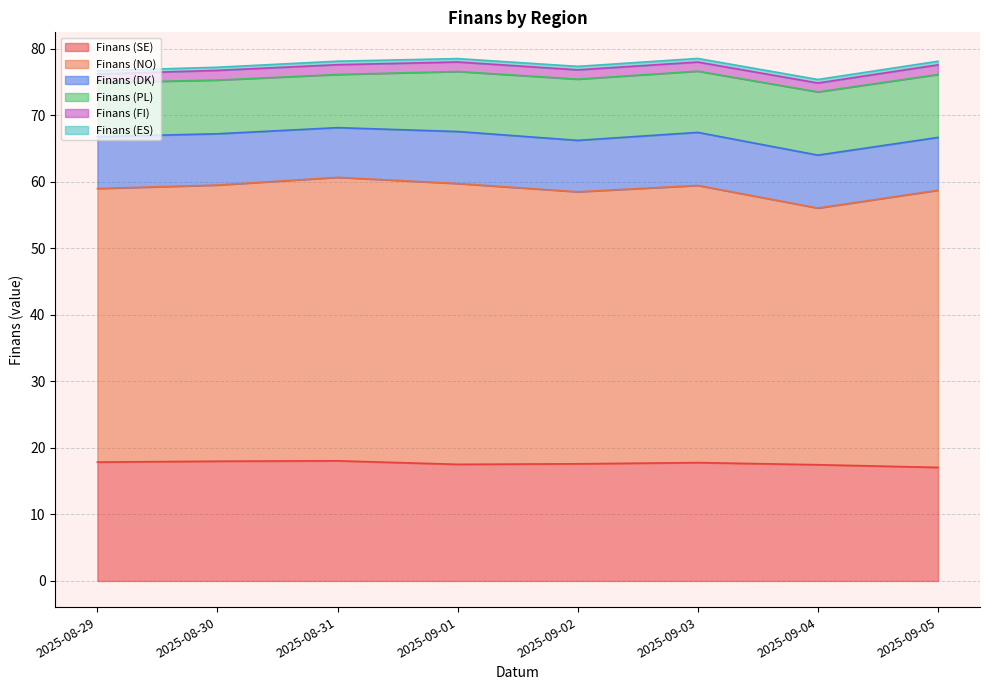

What is the spread (max minus min) of values at 2025-09-02?

40.4